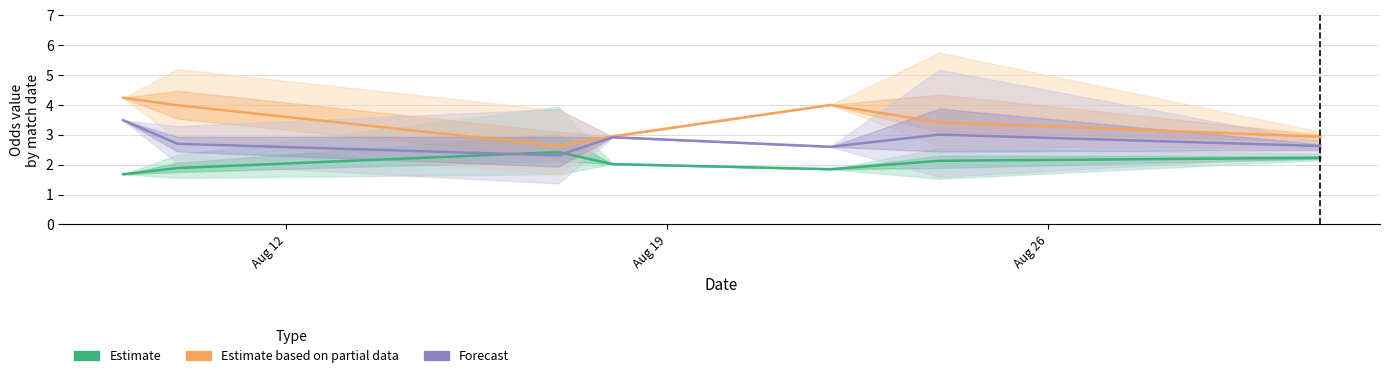

Is the value of Estimate based on partial data at Aug 19 greater than the value of Forecast at 3?

Yes